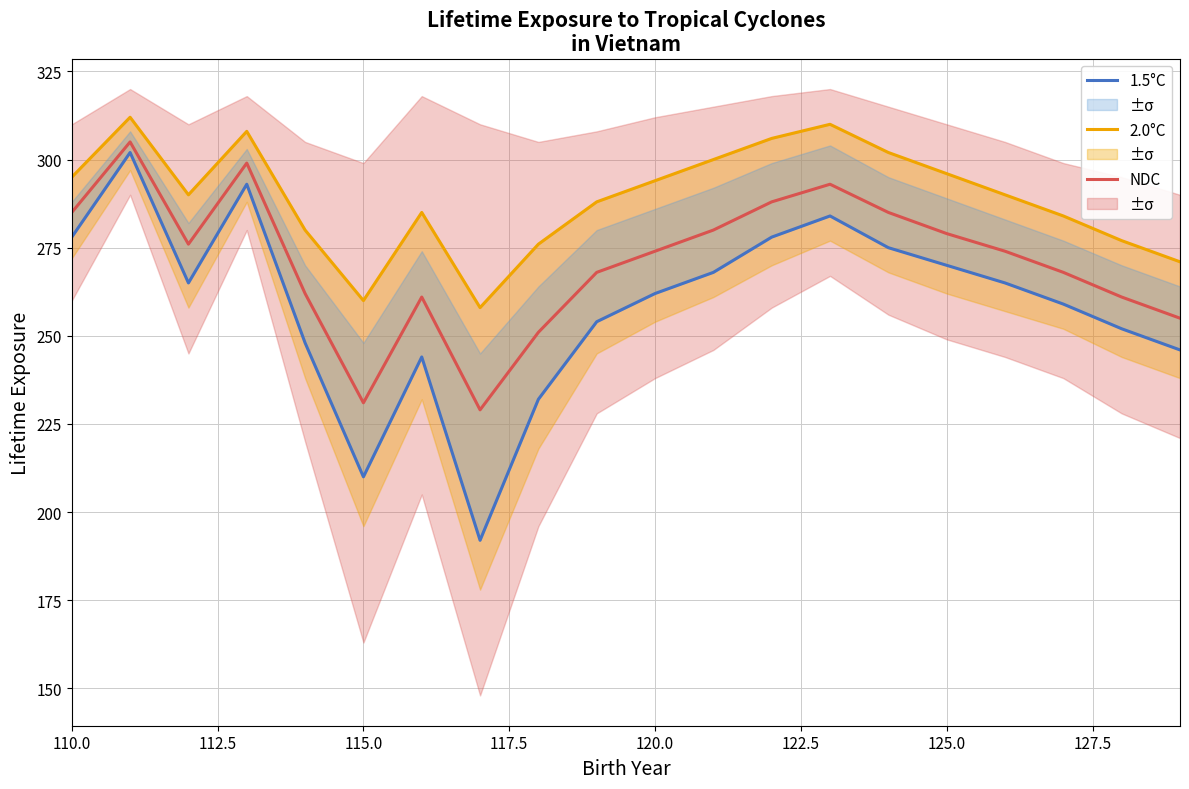

At how many categories does at least one series exceed 268?

18